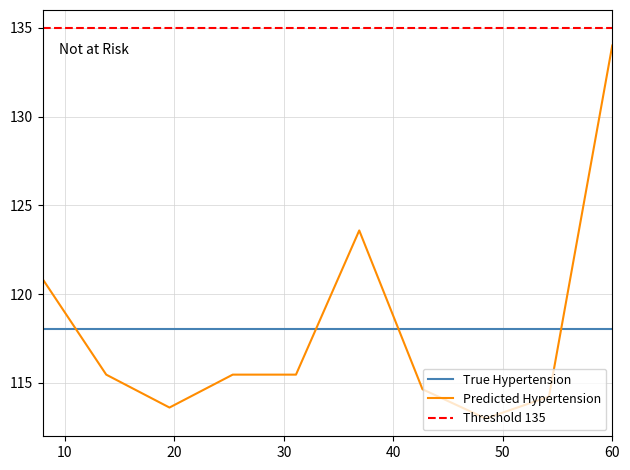

How many intersections are there between Predicted Hypertension and True Hypertension?

4